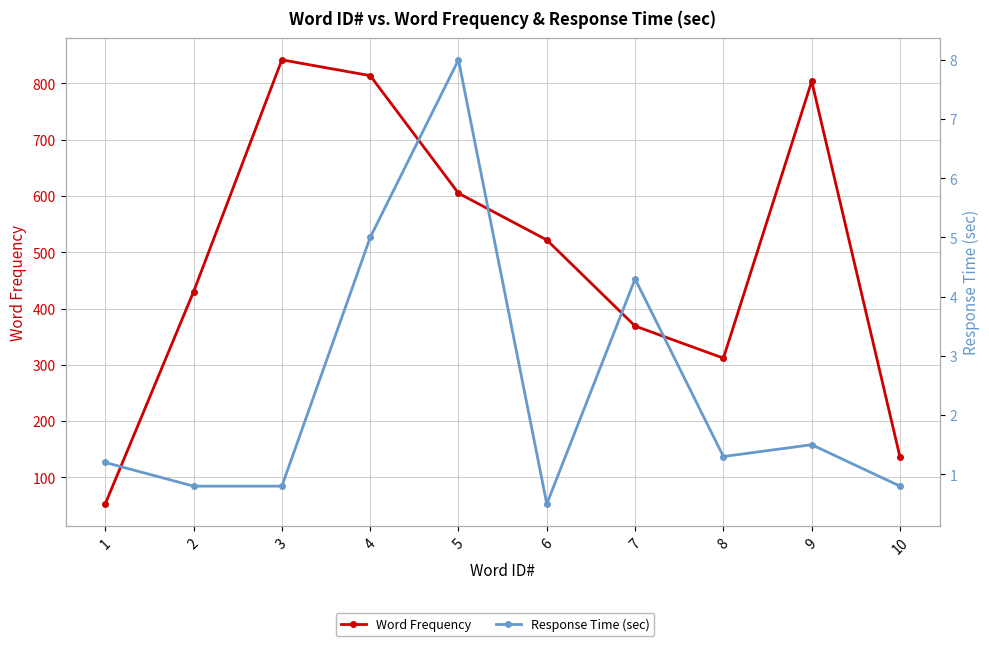

Which series has the largest total across all categories?

Word Frequency